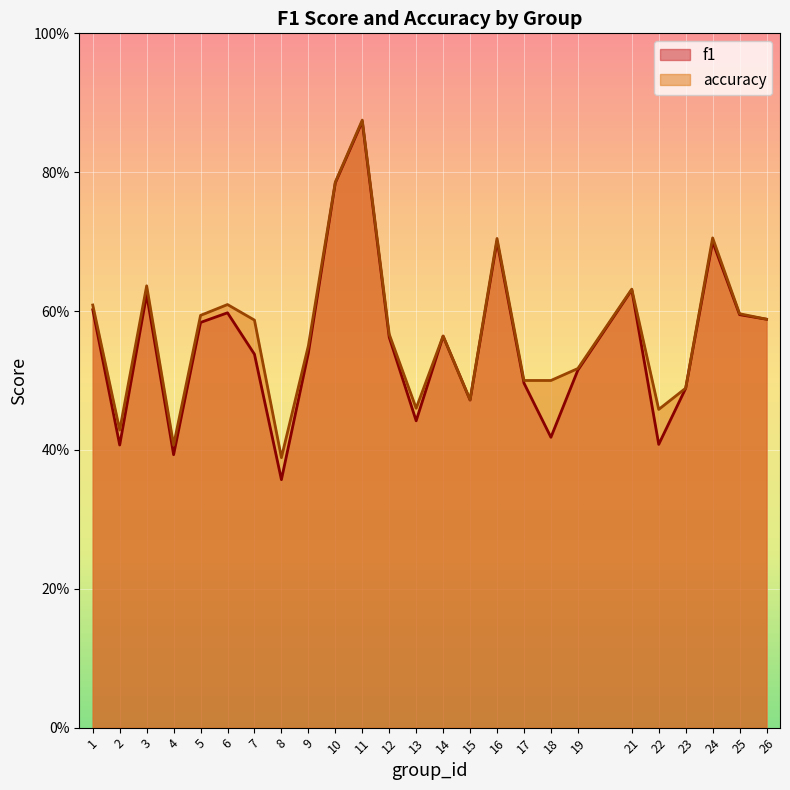

What is the smallest value displayed?

0.4